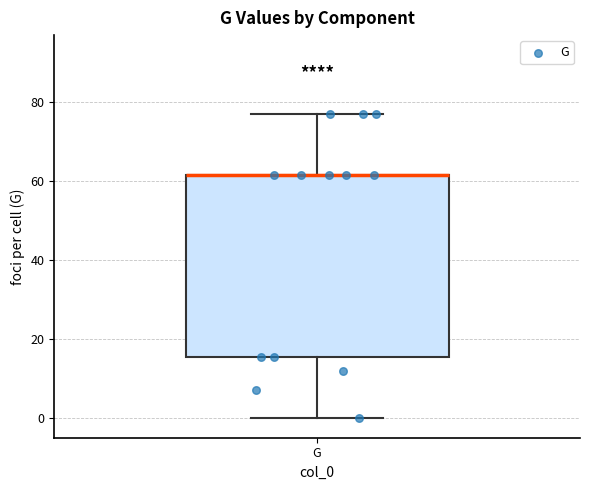

Transcribe this box plot: give where the median line is, the range the box spans, and where the two whiskers end, as read against the y-axis. The values are not printed on the chart, so give them approximately, as read against the axis.

median 62 (drawn on the box's upper edge), box 16 to 62, whiskers 0 to 78